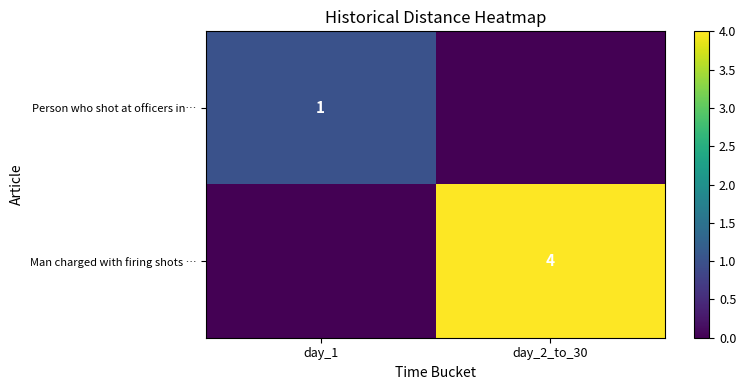

The Person who shot at officers in… series shows 0 at day_1. True or false?

False